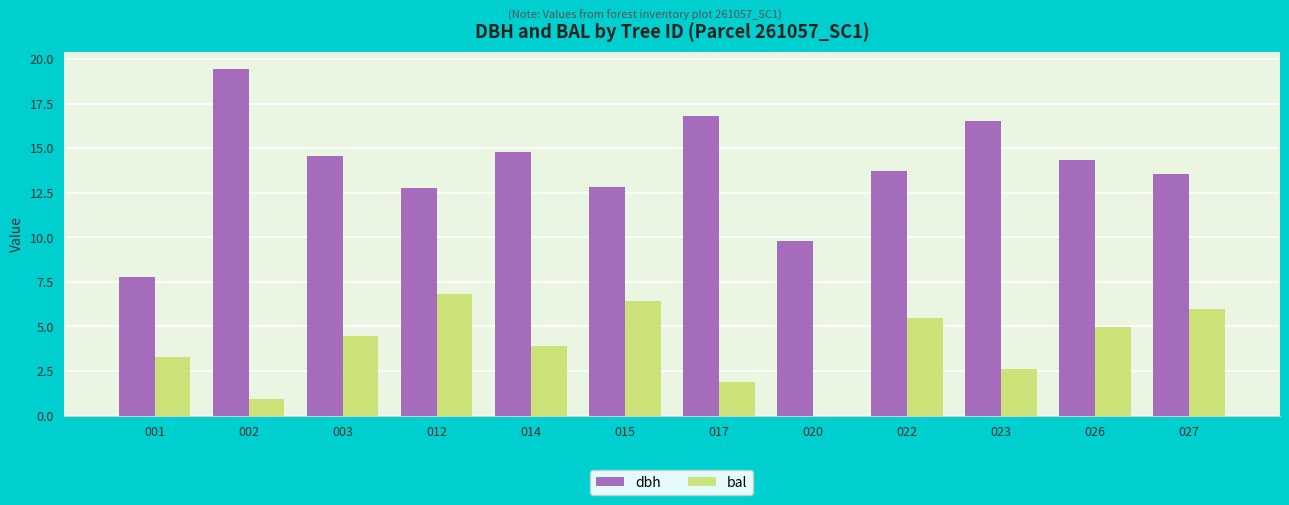

Is the value of dbh at 022 greater than the value of bal at 001?

Yes